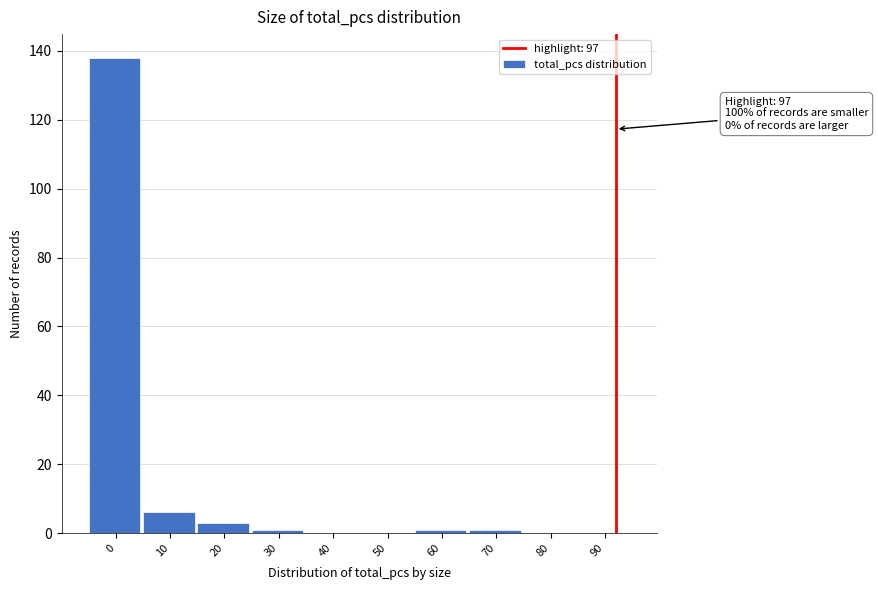

Reading right to left, list all the values displayed in this chart.

90=0	80=0	70=1	60=1	50=0	40=0	30=1	20=3	10=6	0=138